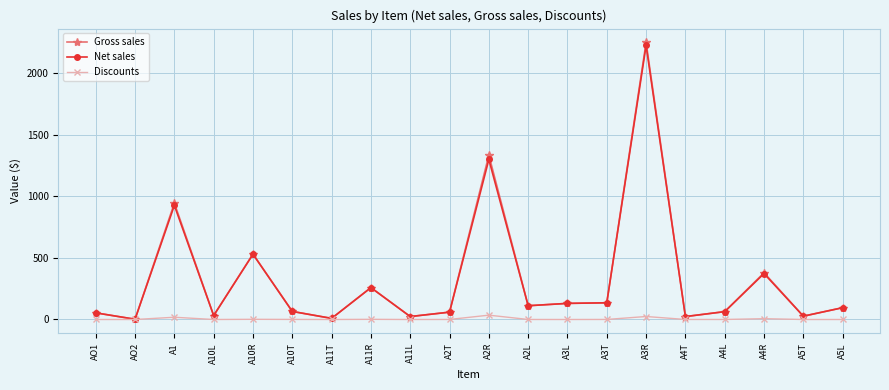

How many lines are shown in the chart?

3